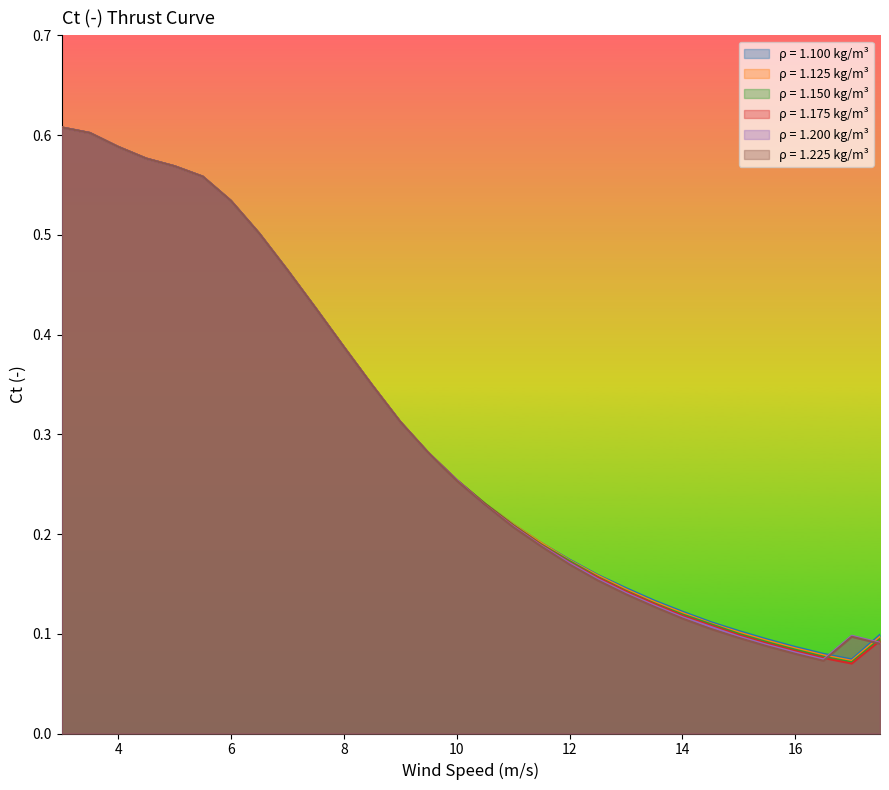

Where is 1.225 nearest to the value 0?

16.5